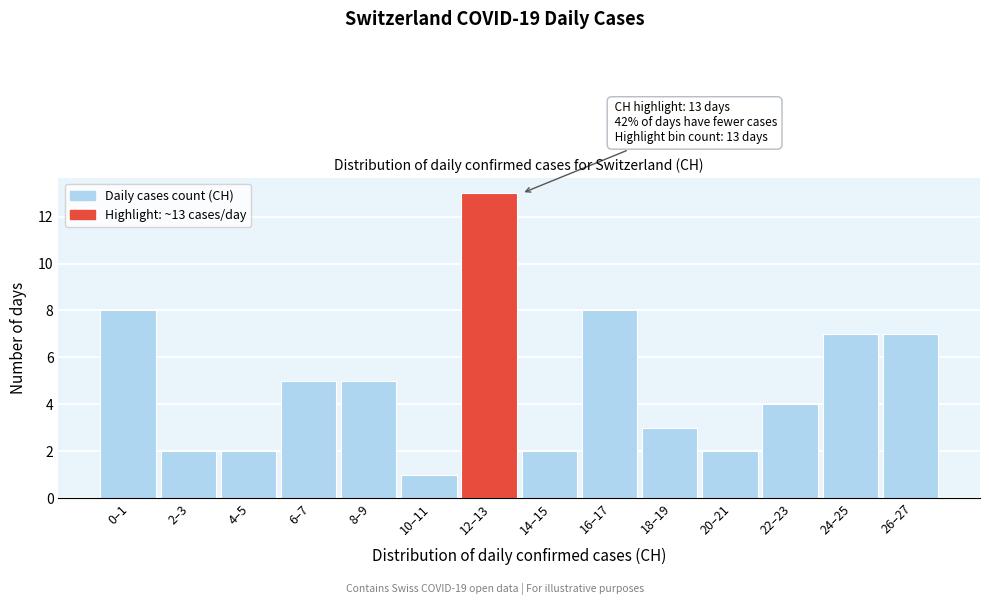

Reading left to right, what are all the values shown in this chart?

0–1=8	2–3=2	4–5=2	6–7=5	8–9=5	10–11=1	12–13=13	14–15=2	16–17=8	18–19=3	20–21=2	22–23=4	24–25=7	26–27=7